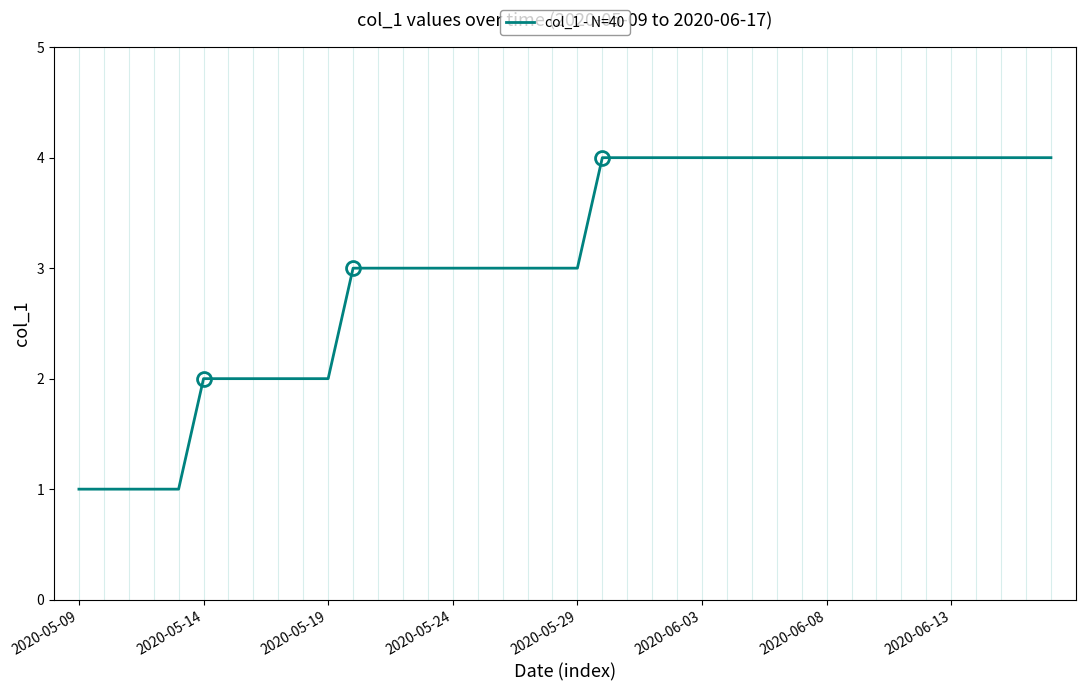

What is the sum of all values?

123